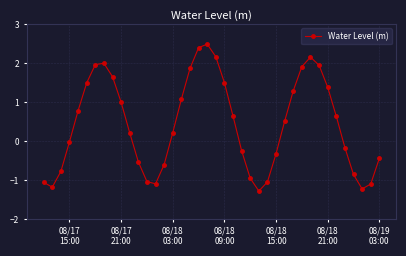

How many interior local peaks (higher than both neighbors) does the data have?

3